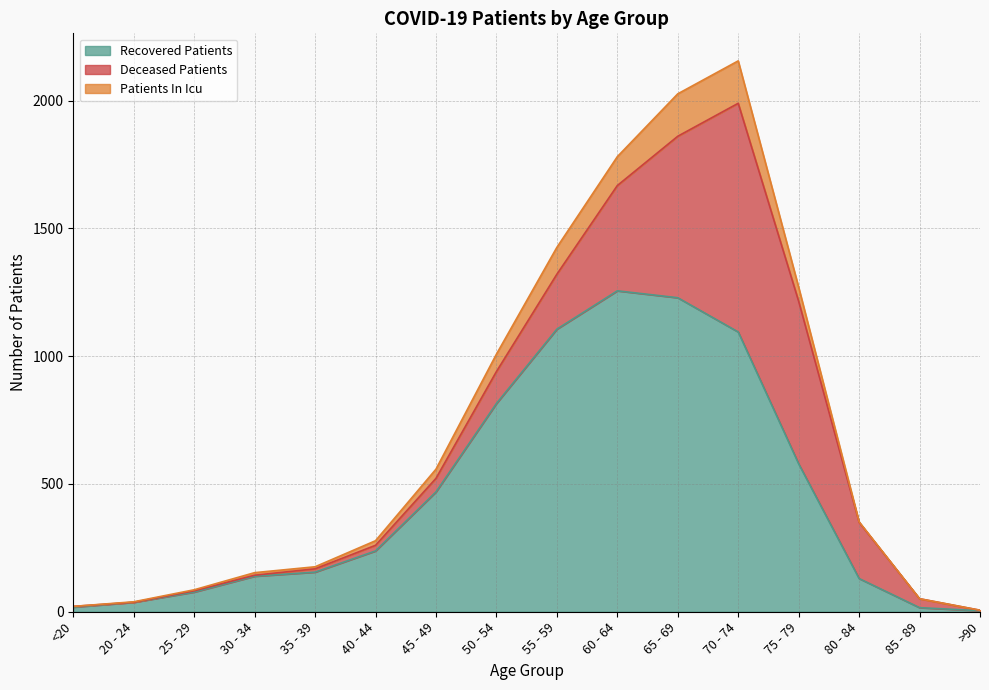

Which has a higher value, <20 or 85 - 89?

<20